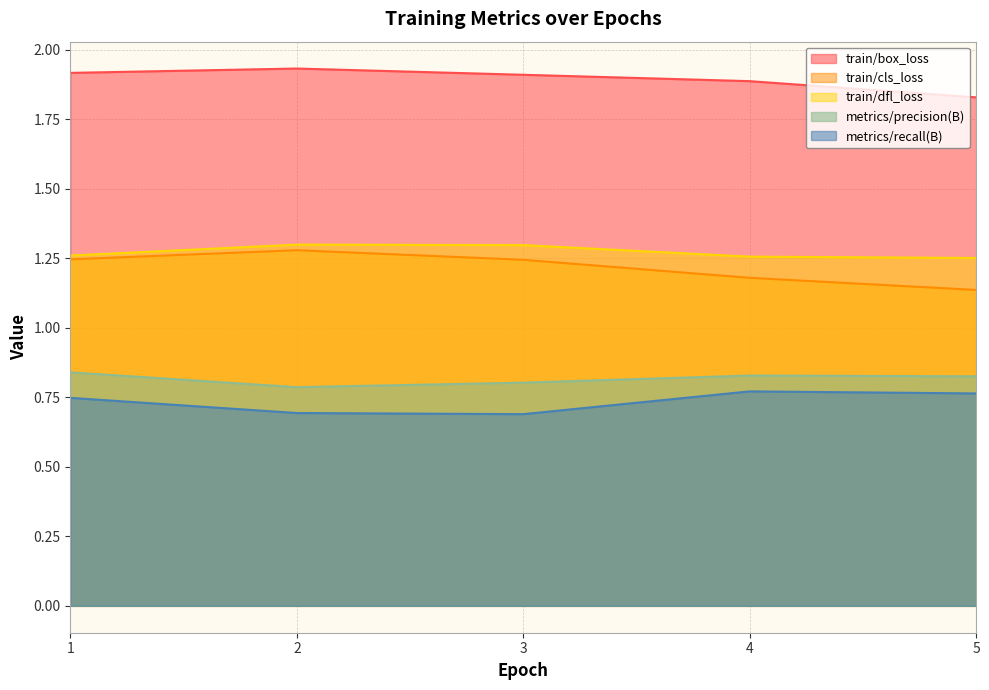

True or false: train/box_loss and train/dfl_loss intersect in this chart.

False